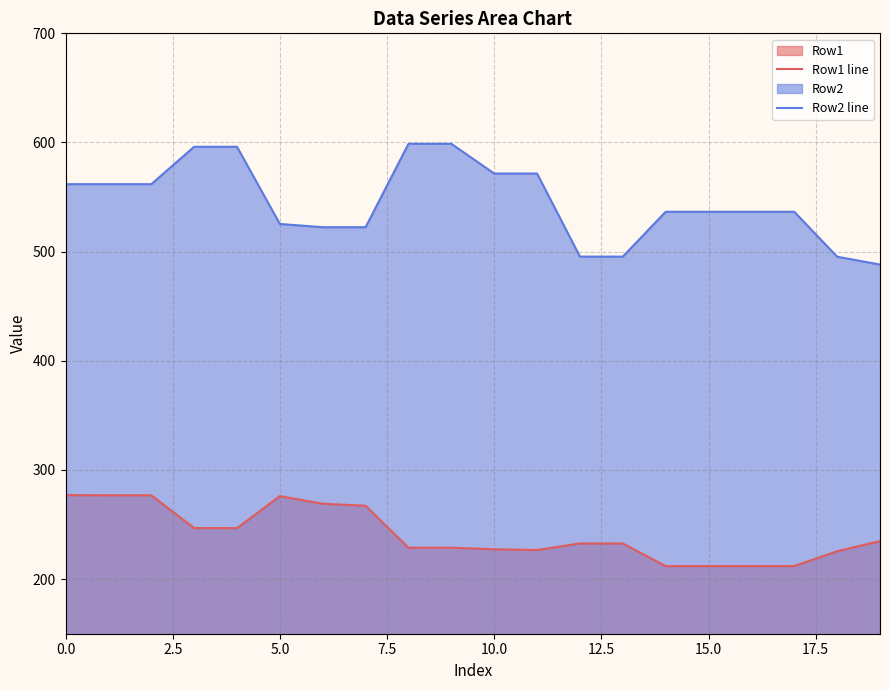

What is the difference between the maximum and minimum values in the Row1 line series?

65.0